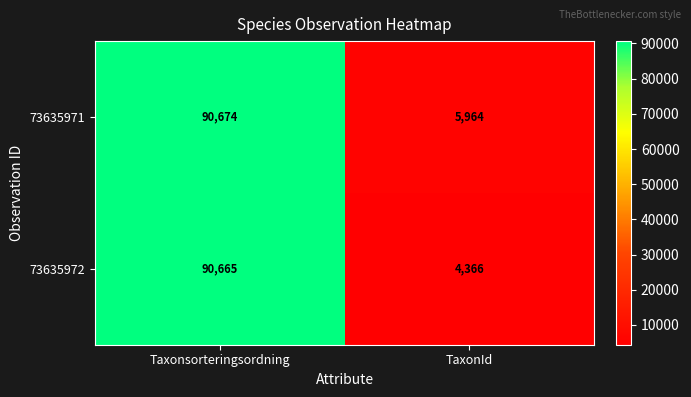

Reading left to right, list all the values displayed in this chart.

73635971: 90674	5964
73635972: 90665	4366